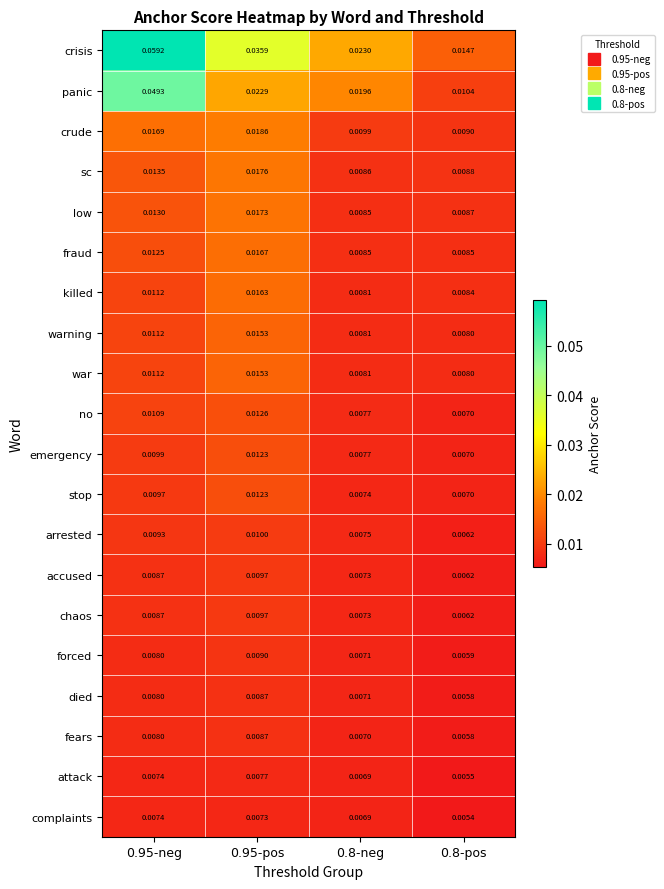

Is the value of stop at 0.95-pos greater than the value of chaos at 0.8-pos?

Yes